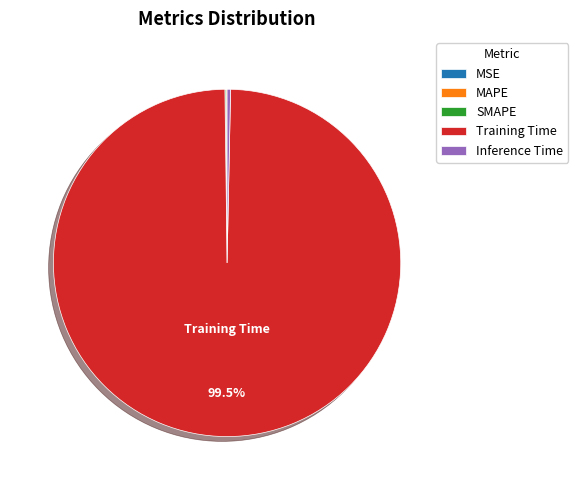

Which slice is the largest?

Training Time